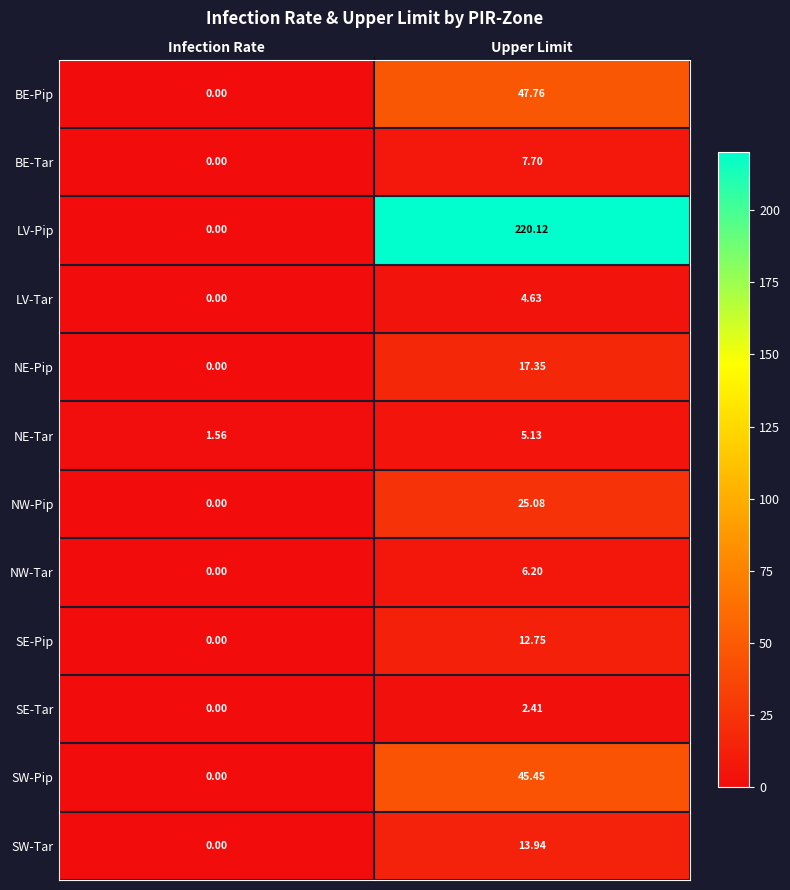

Which series has the largest total across all categories?

LV-Pip